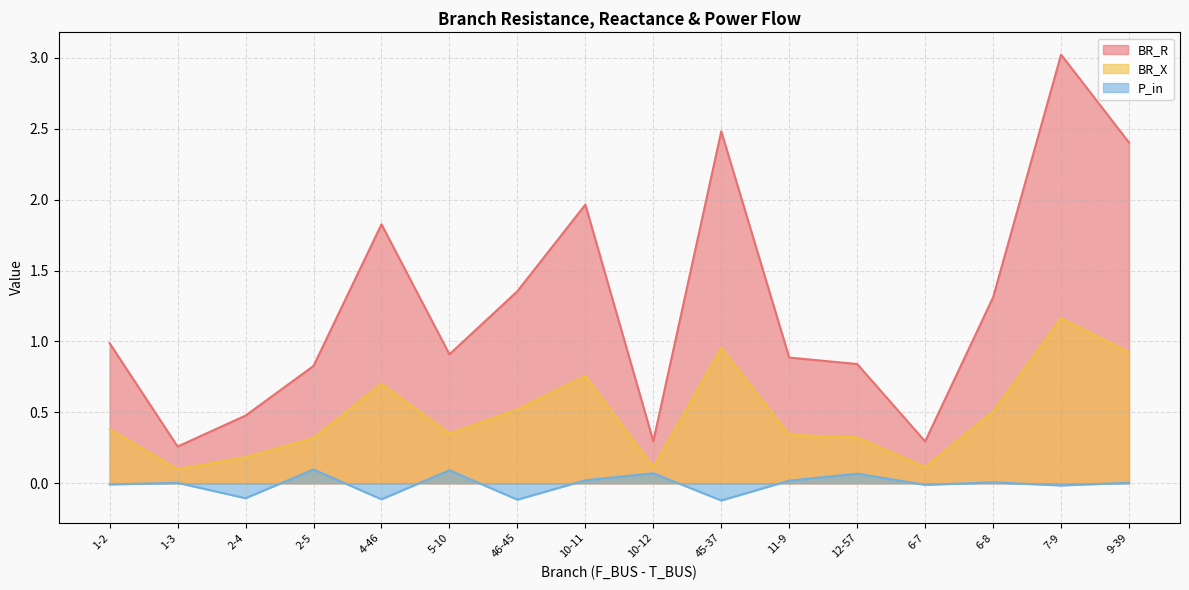

What is the approximate value of P_in at 5-10?

0.1